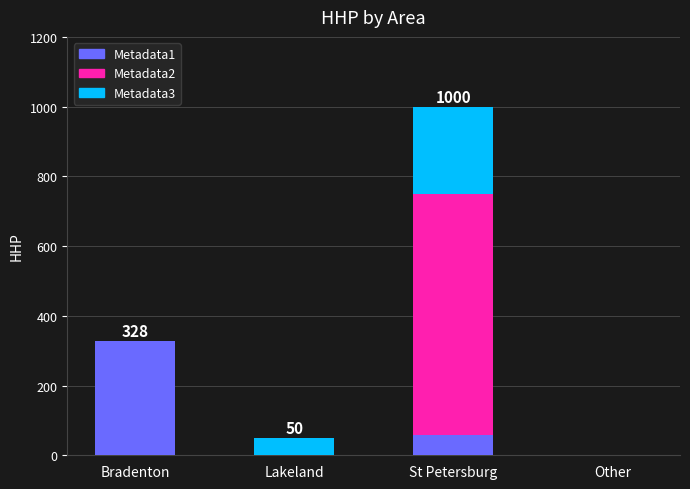

What are all the series names shown in the legend?

Metadata1, Metadata2, Metadata3